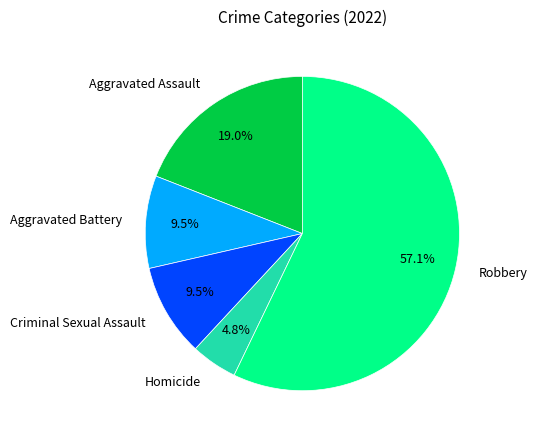

Which category accounts for the majority?

Robbery